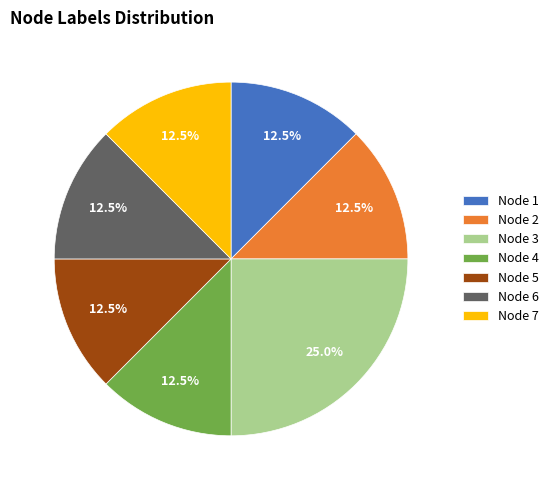

Count the number of slices in the pie.

7